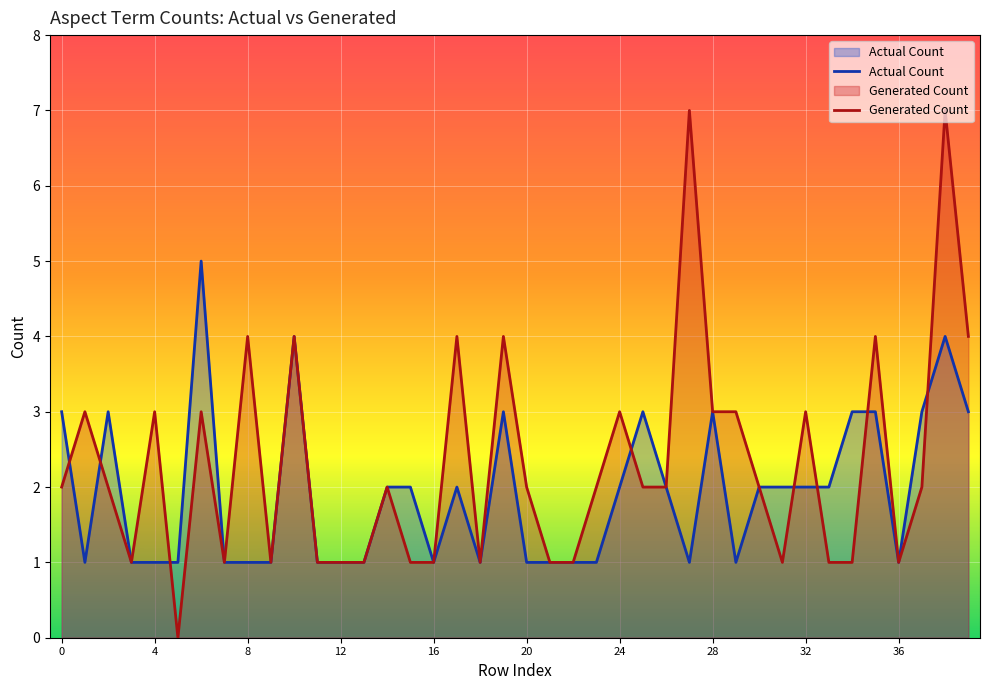

After their last crossing, which series has the higher values: Generated Count or Actual Count?

Generated Count